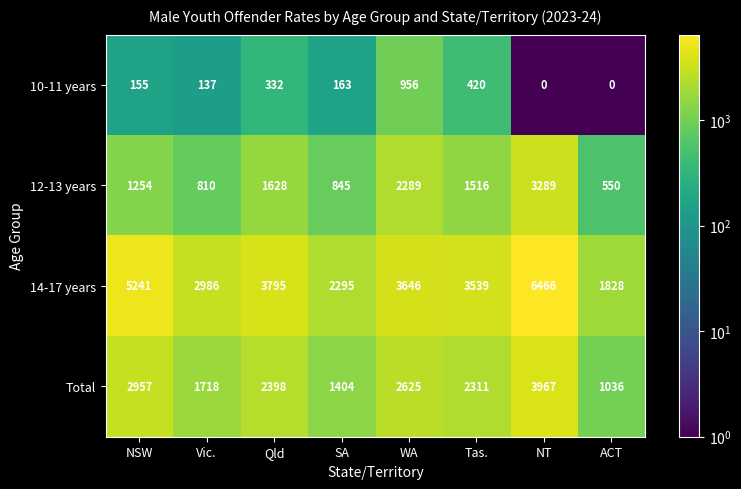

Between SA and NT, which series saw the biggest shift?

14-17 years